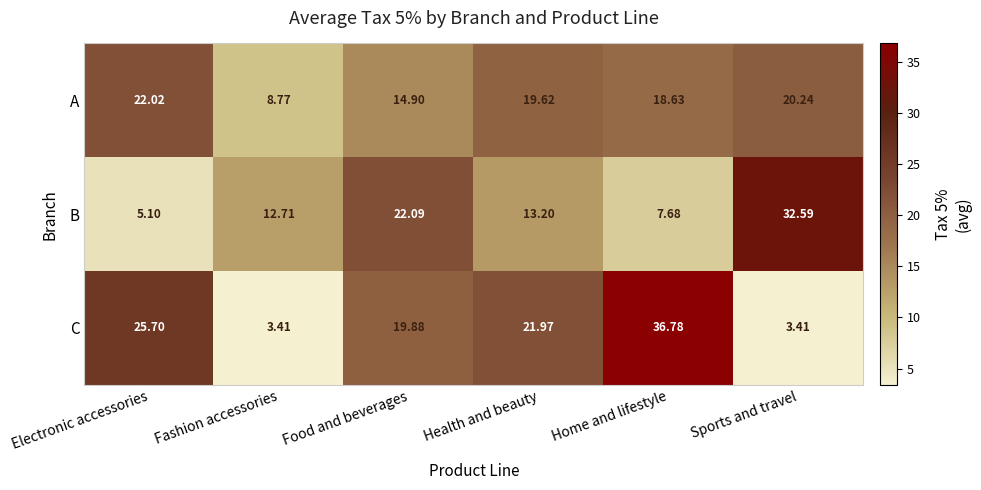

At which label does C first exceed 21?

Electronic accessories